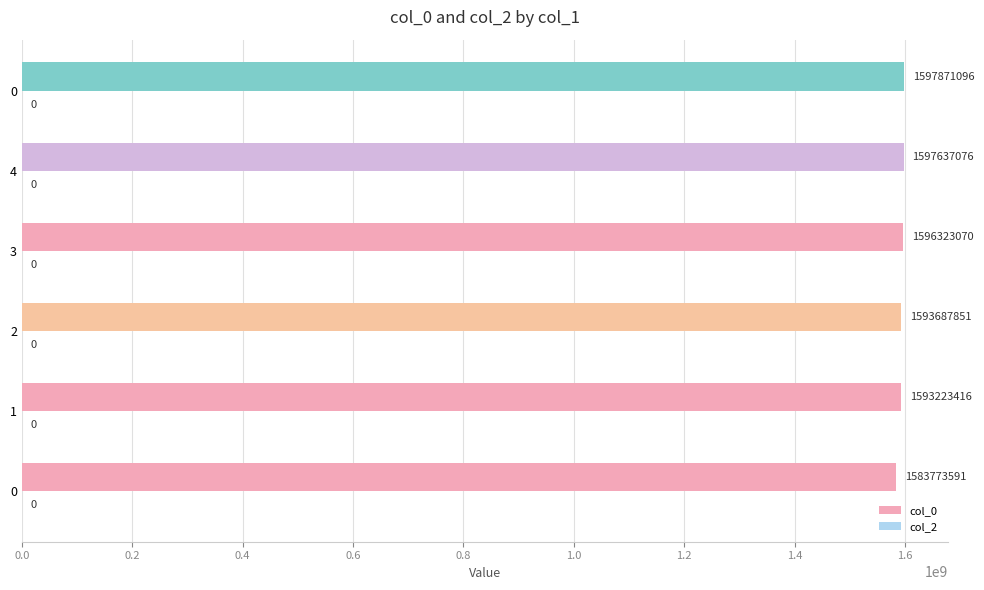

How many values are below 1596323070?

3